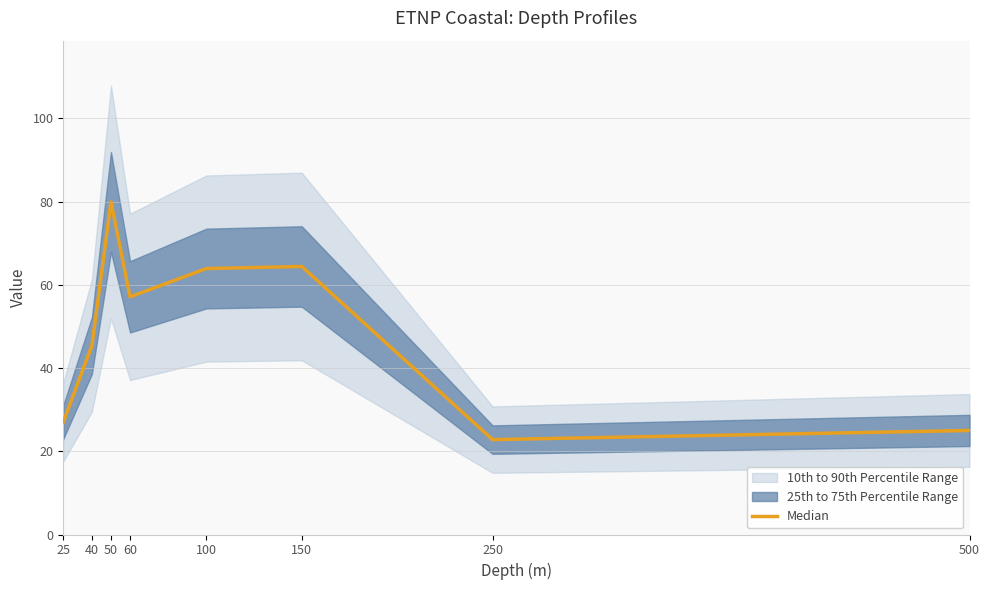

The chart shows a value of 25.0 at 500. True or false?

True